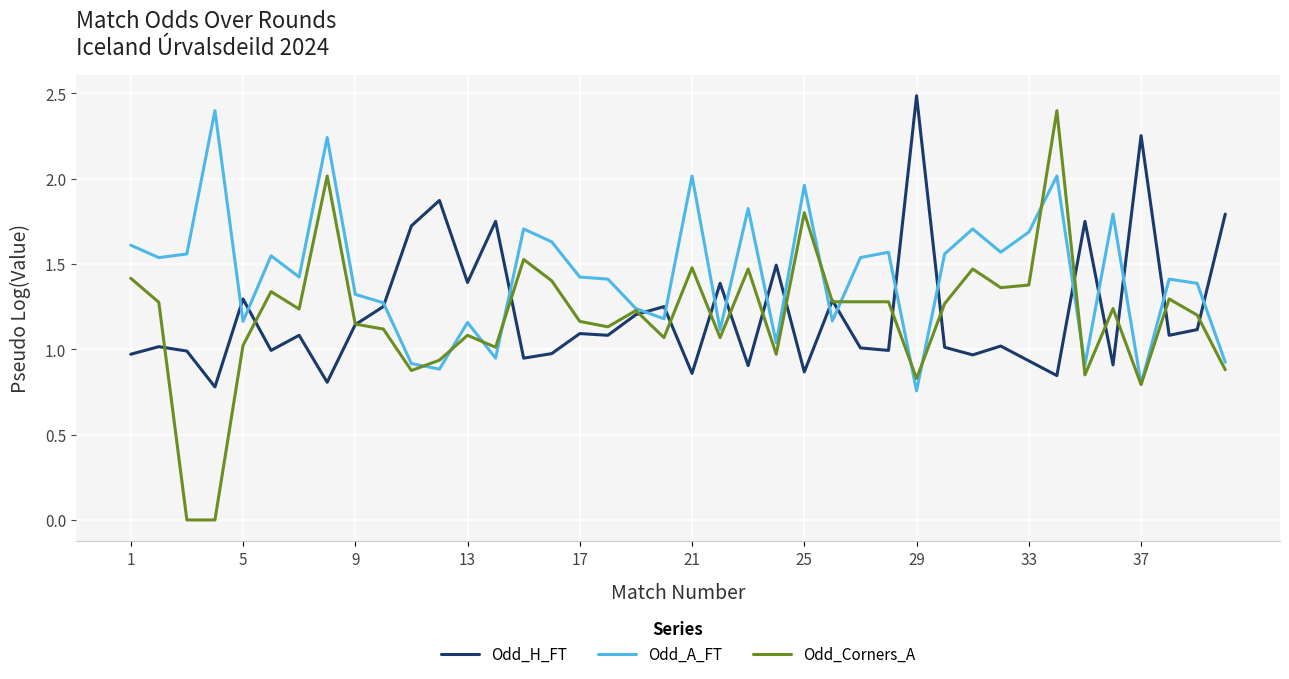

What is the maximum value shown in the chart?

2.5